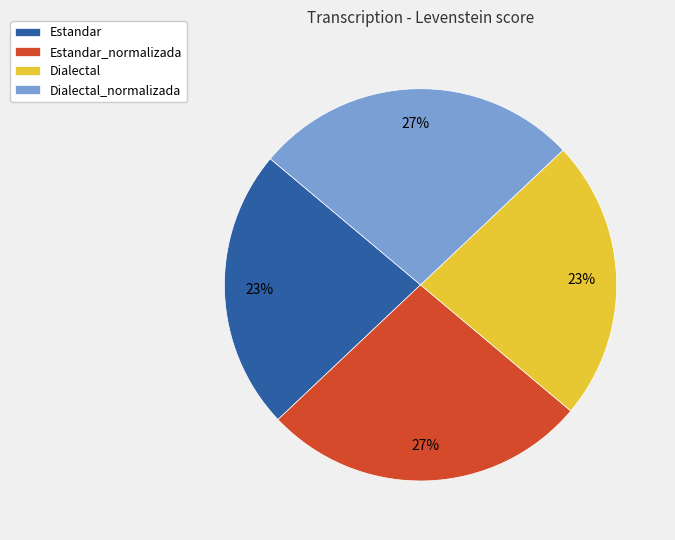

Is the sum of Dialectal_normalizada and Estandar_normalizada greater than half?

Yes